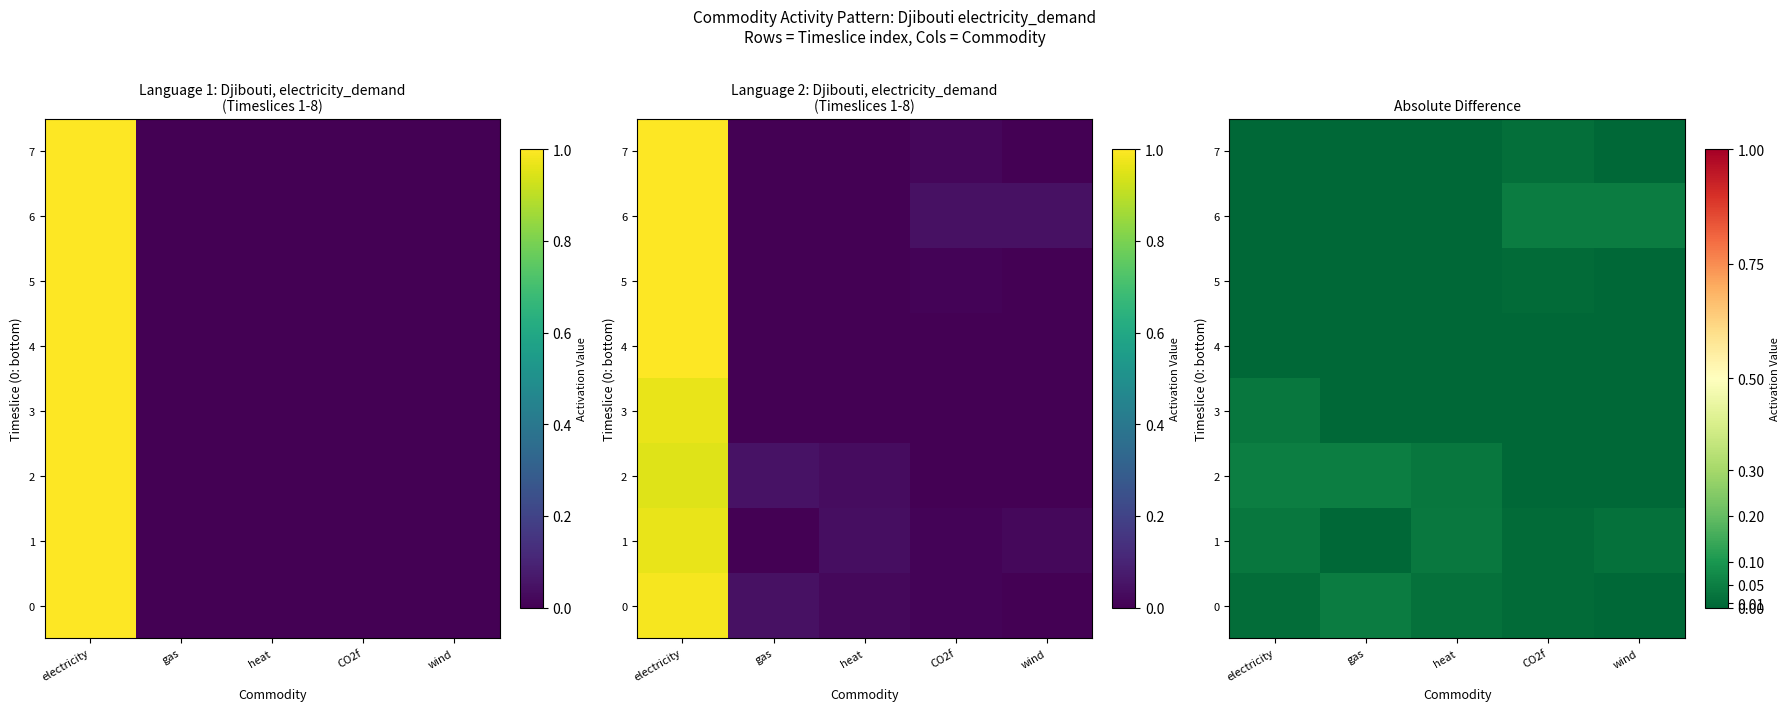

At how many categories does at least one series exceed 0?

5